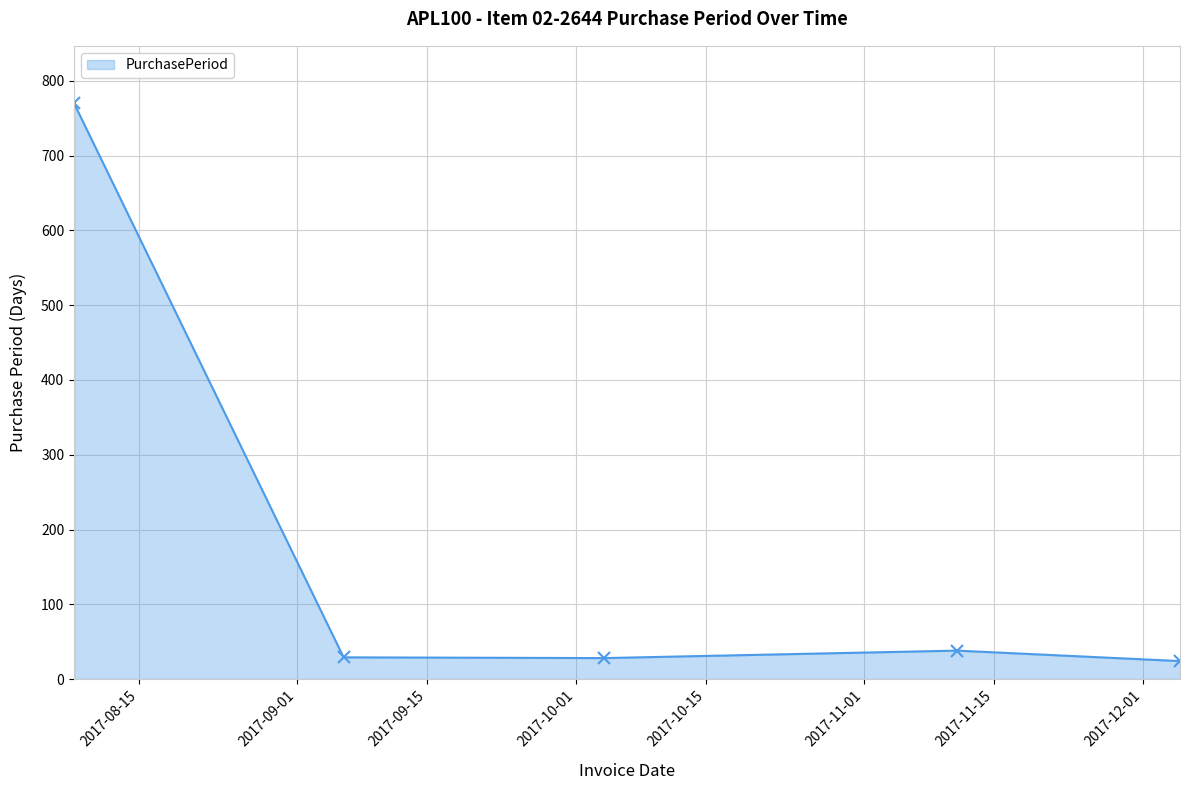

What is the difference between the maximum and second lowest values?

742